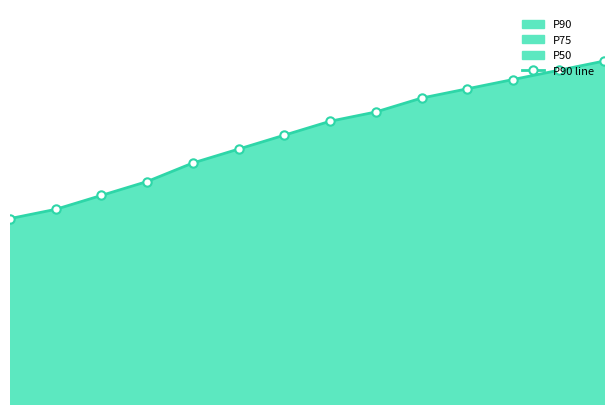

What is the maximum value shown in the chart?

7.4